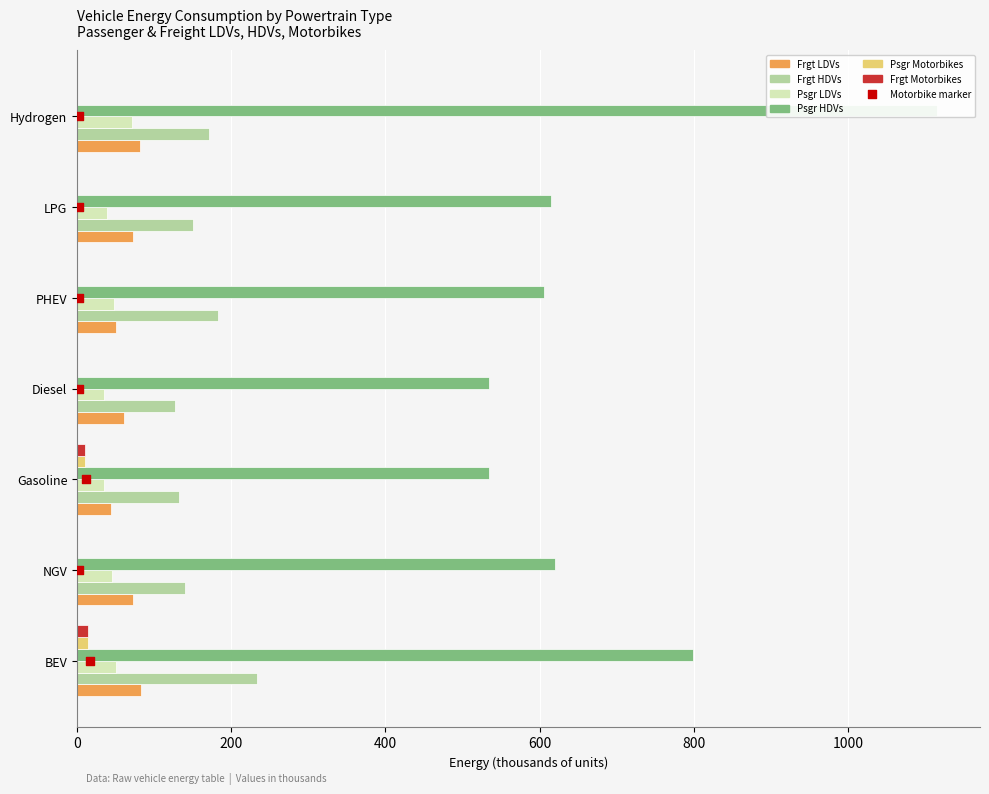

Which series contains the highest Y value?

Psgr HDVs